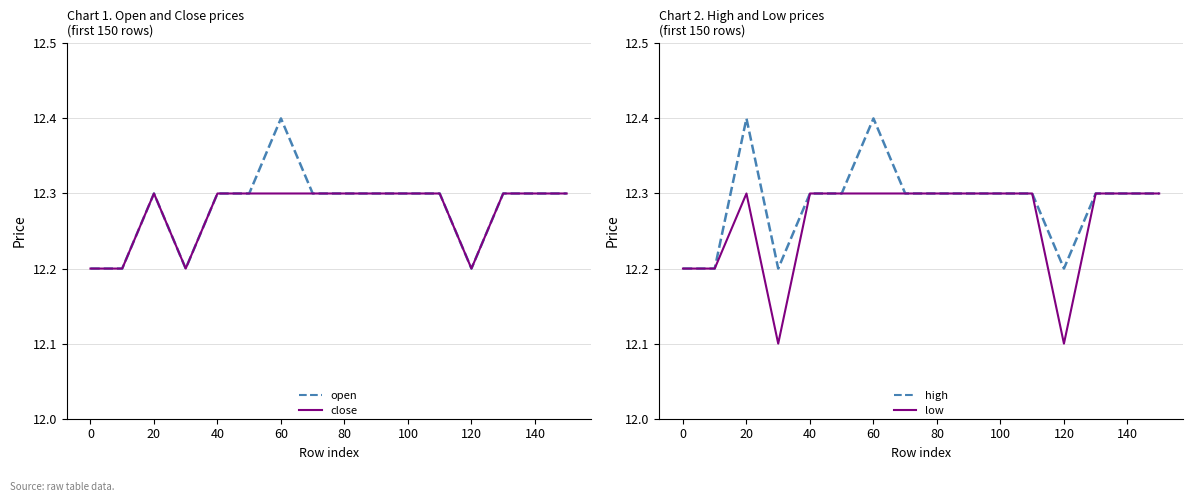

Which series has the widest spread of values?

open